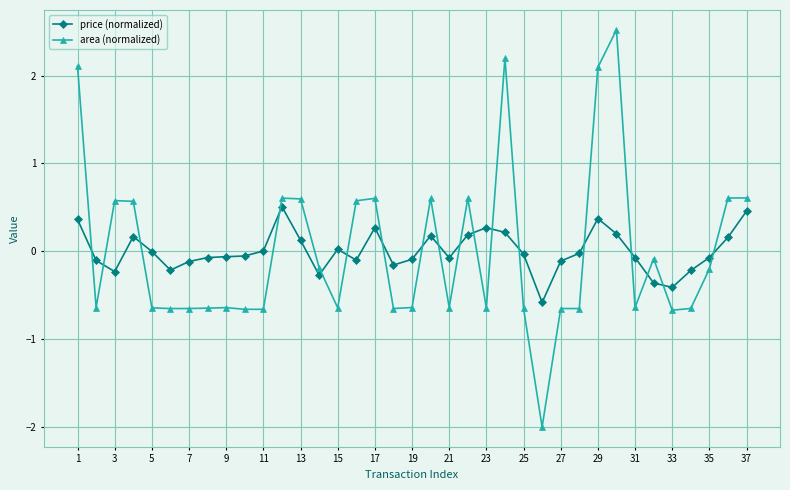

What is the lowest value of the price (normalized) series?

-0.6